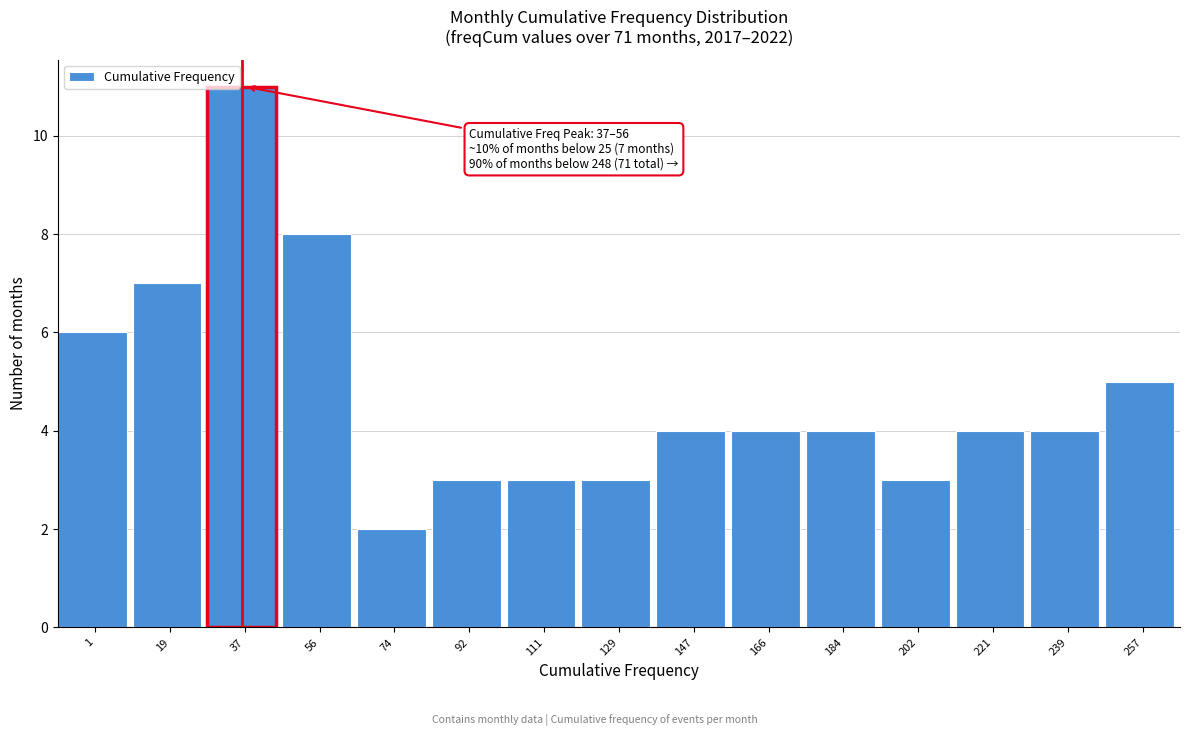

Reading left to right, list all the values displayed in this chart.

6	7	11	8	2	3	3	3	4	4	4	3	4	4	5